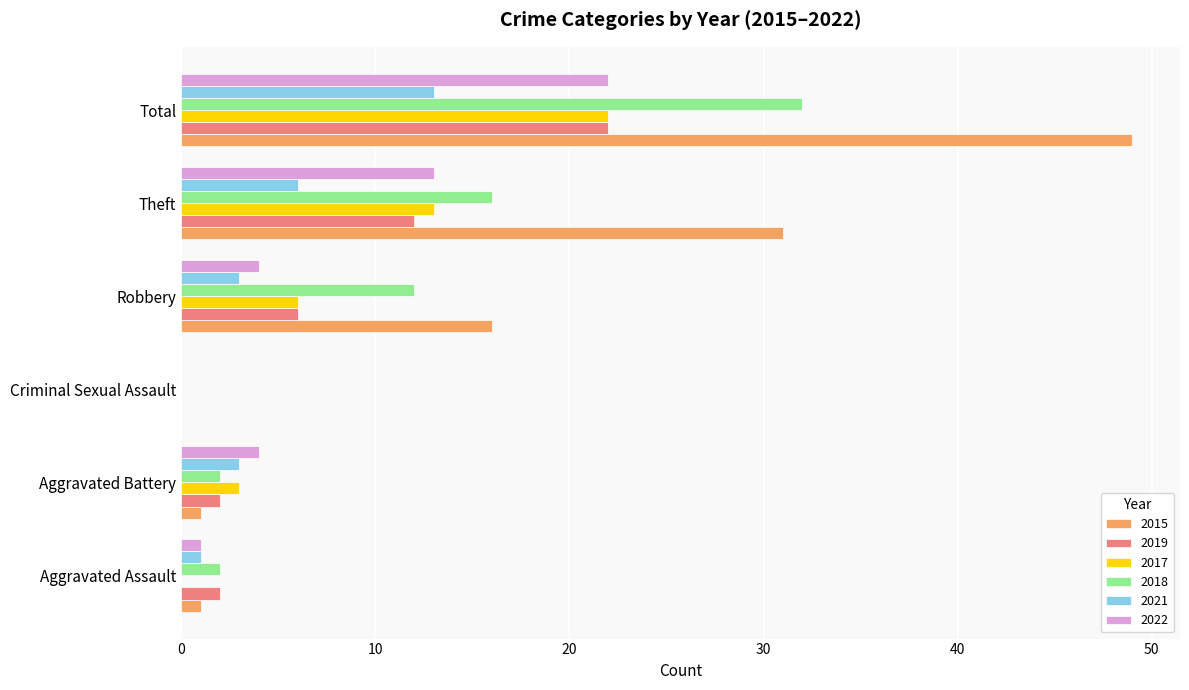

Between Criminal Sexual Assault and Total, which series saw the biggest shift?

2015